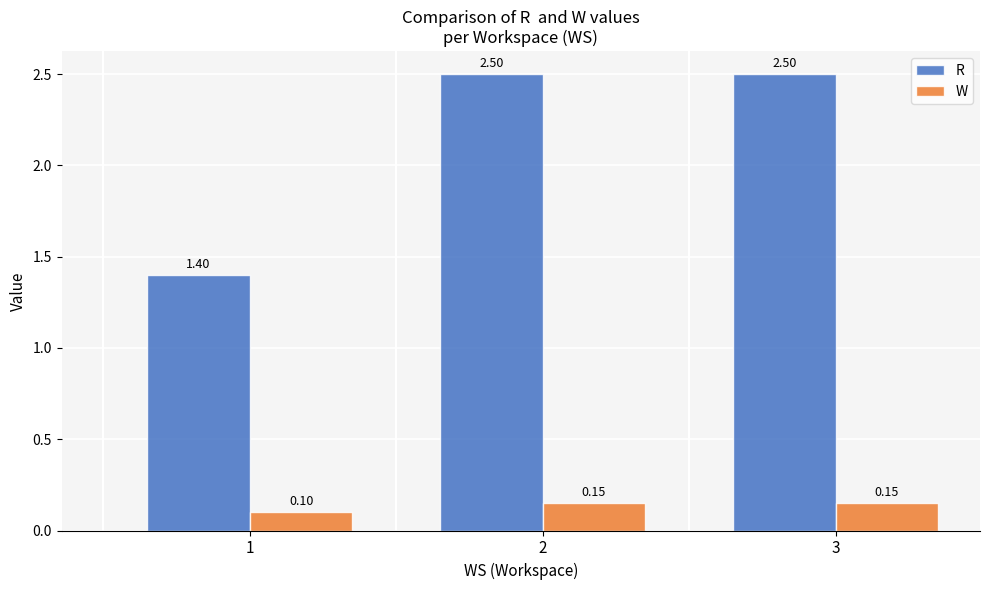

How many data points does each series have?

3